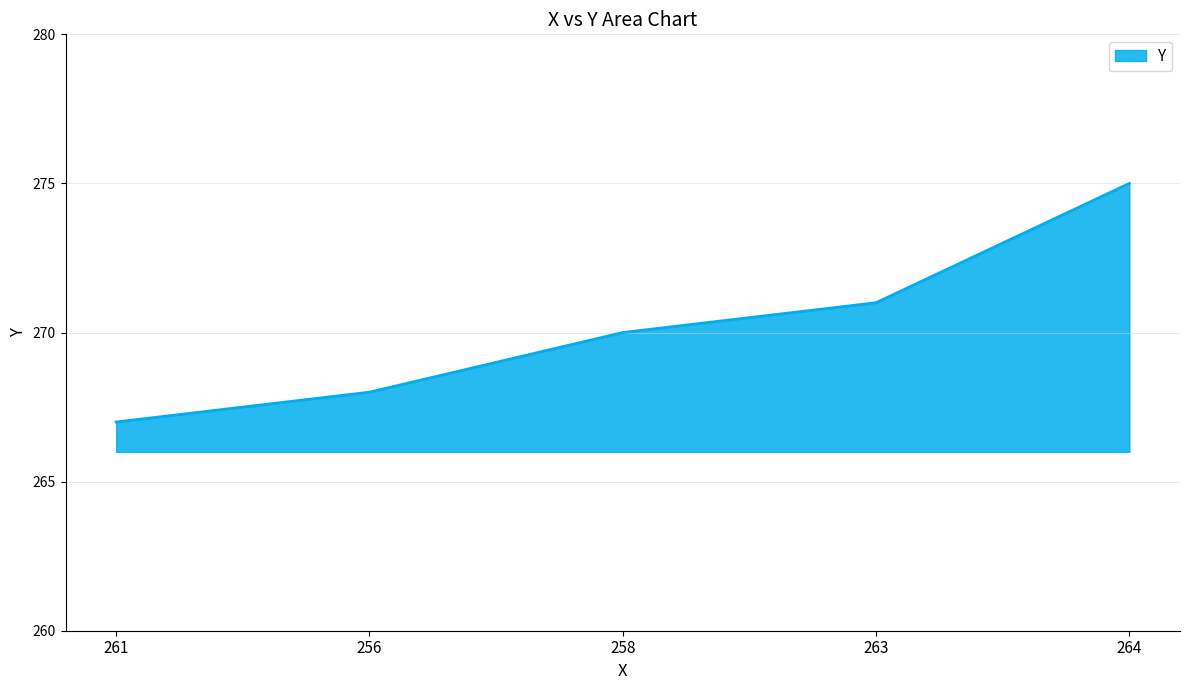

True or false: there are more than 2 points higher than both neighbors.

False